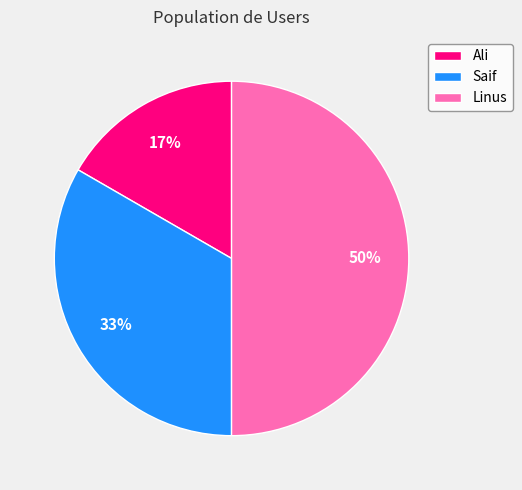

The Ali slice represents 26% of the pie. True or false?

False